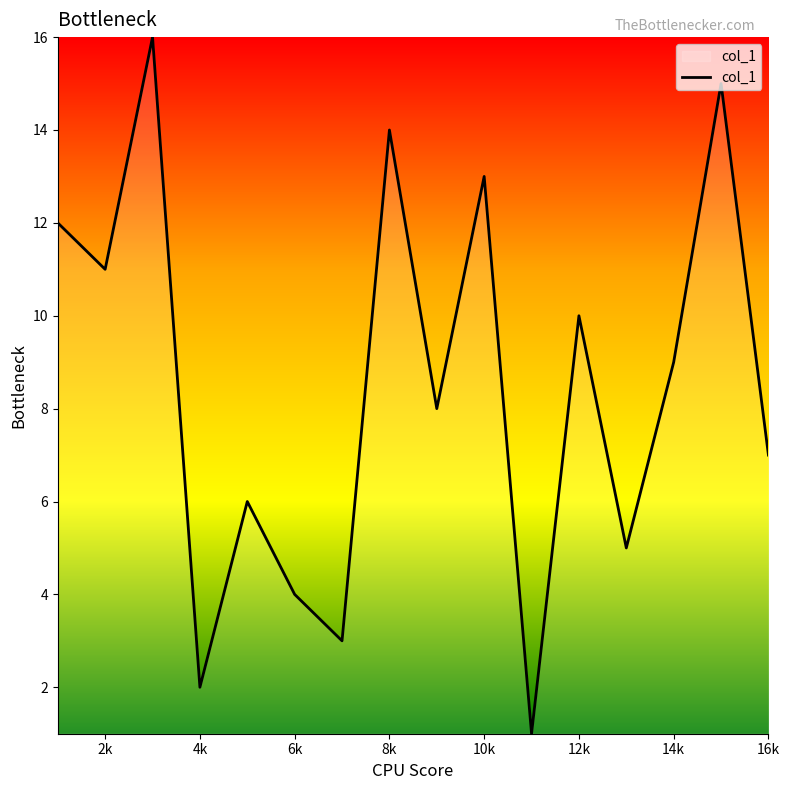

What is the difference between the maximum and minimum values?

15